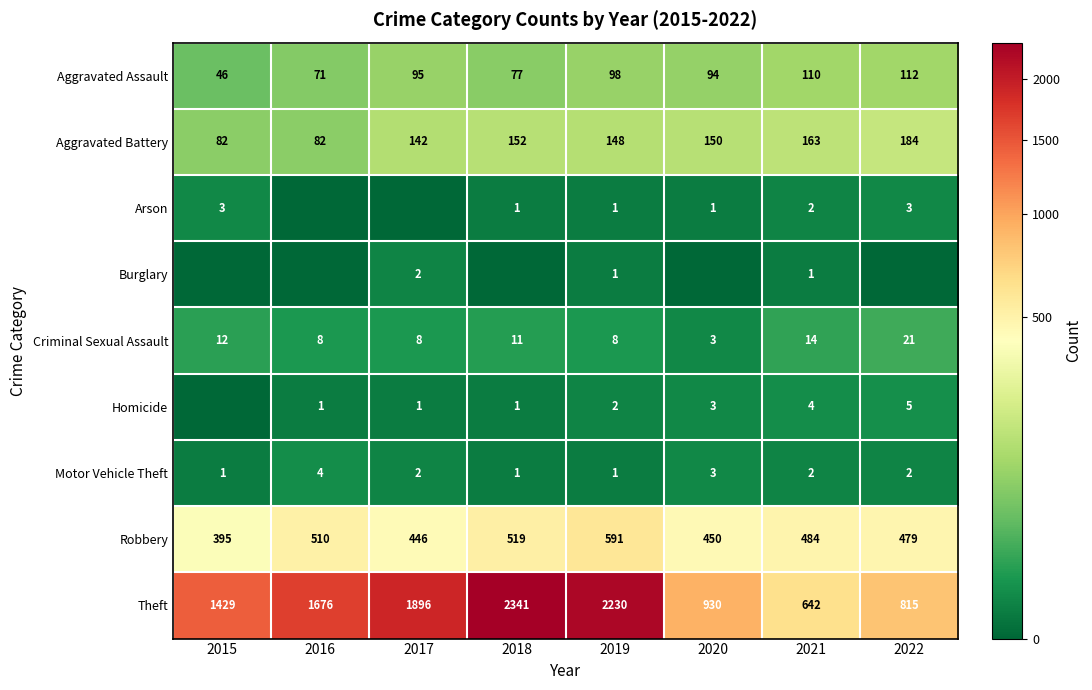

Is the value of Motor Vehicle Theft at 2019 greater than the value of Burglary at 2017?

No